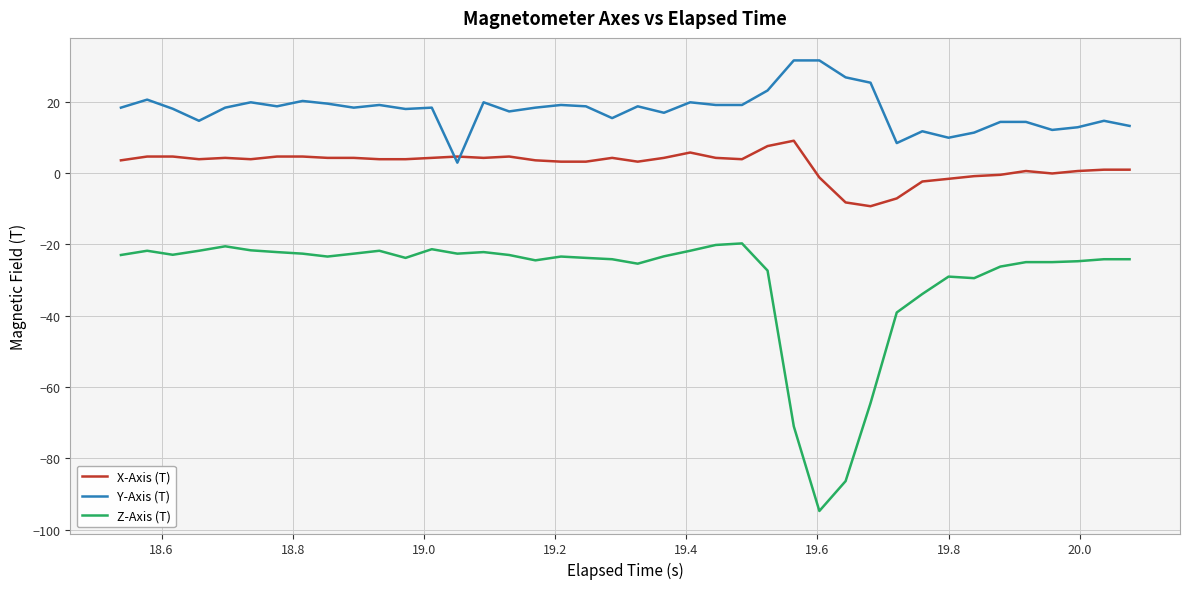

What is the maximum value shown in the chart?

31.6